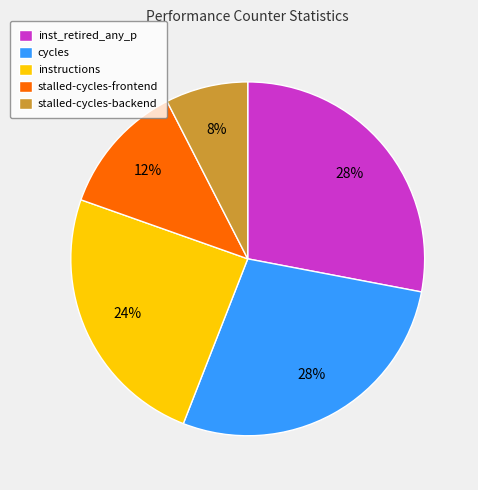

To the nearest percent, what is the difference between the inst_retired_any_p and stalled-cycles-frontend slice percentages?

16%